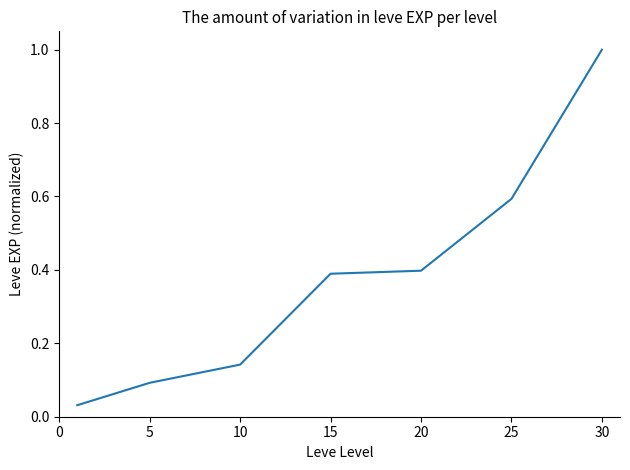

What is the sum of all values?

2.6